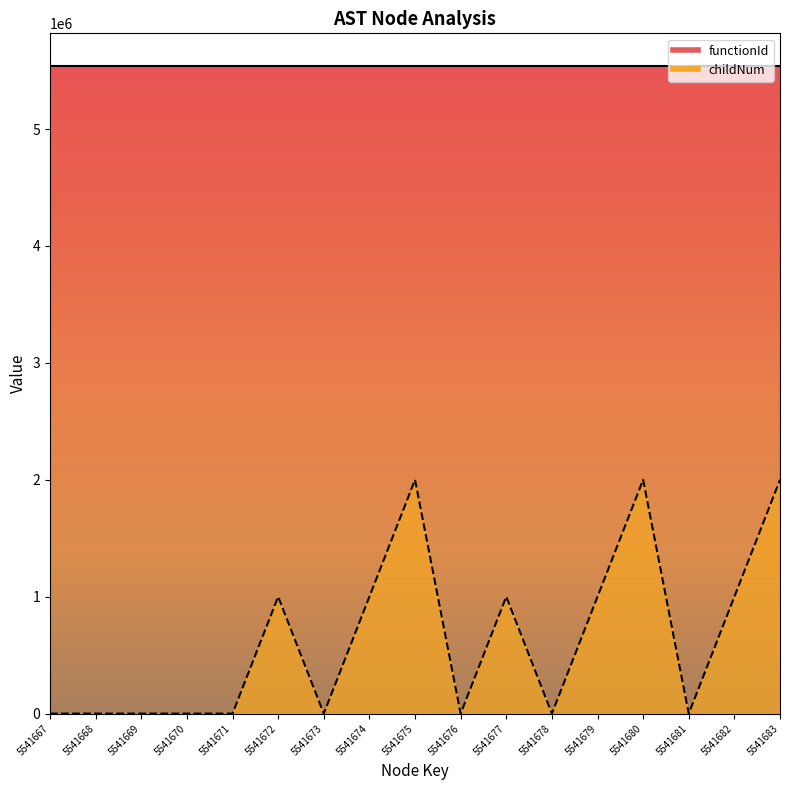

Rank the categories by value from highest to lowest.

5541675, 5541680, 5541683, 5541672, 5541674, 5541677, 5541679, 5541682, 5541667, 5541668, 5541669, 5541670, 5541671, 5541673, 5541676, 5541678, 5541681